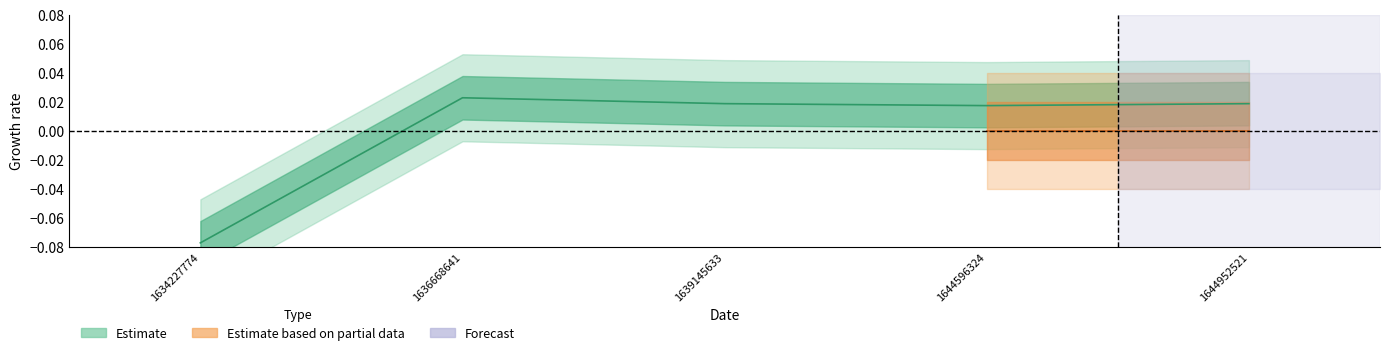

Which has a higher value, 1636668641 or 1639145633?

1636668641